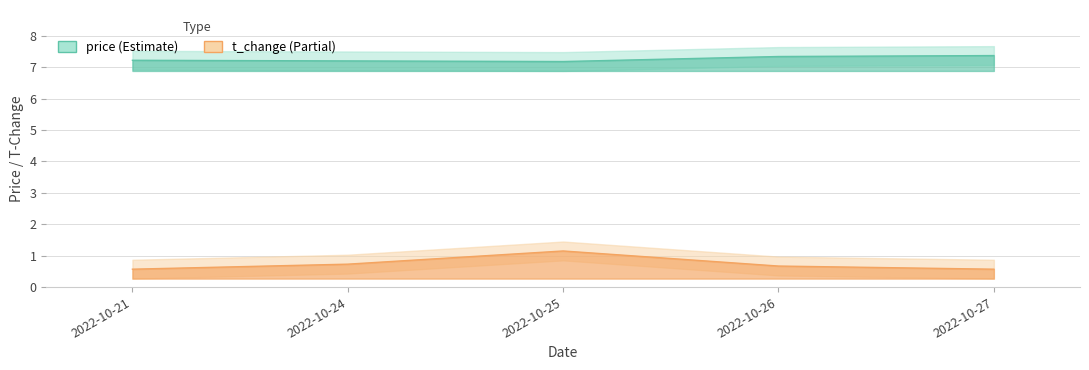

True or false: t_change and price cross at least once.

False